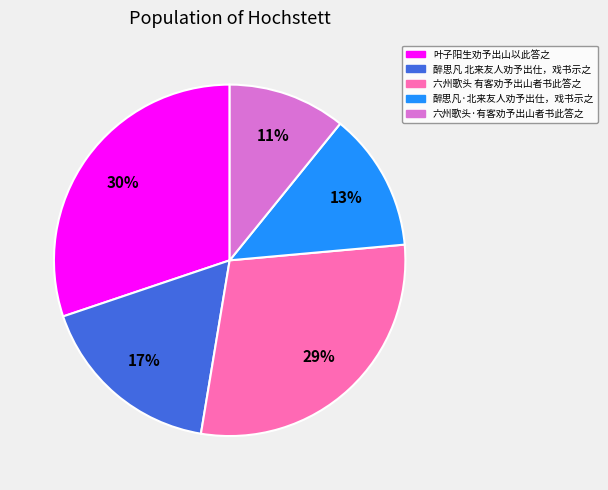

Is it true that 六州歌头 有客劝予出山者书此答之 is 29% of the pie?

True